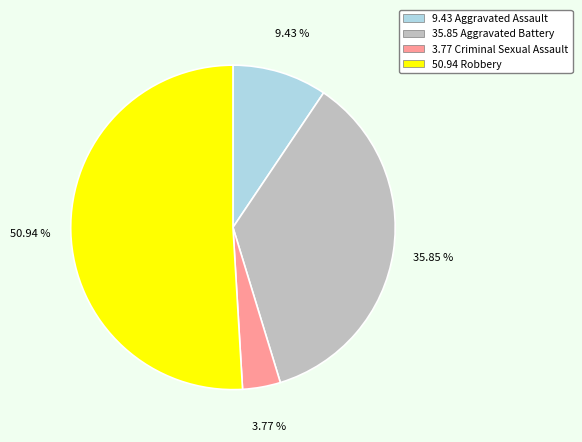

Is there any slice that represents more than half of the pie?

Yes